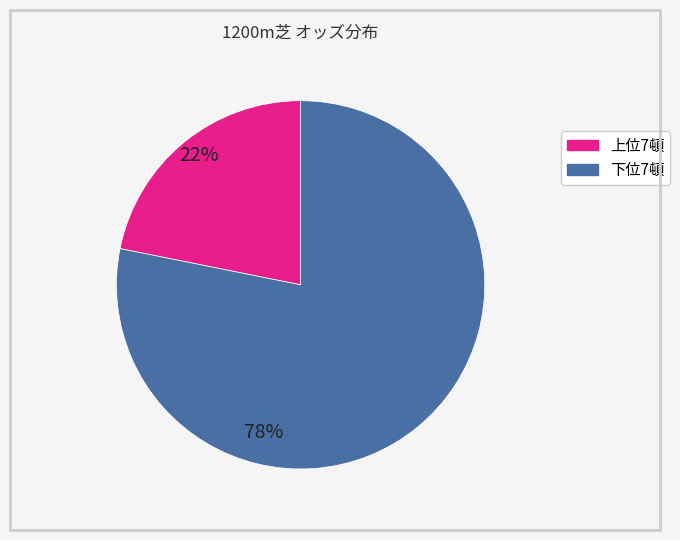

Does any single category account for the majority?

Yes